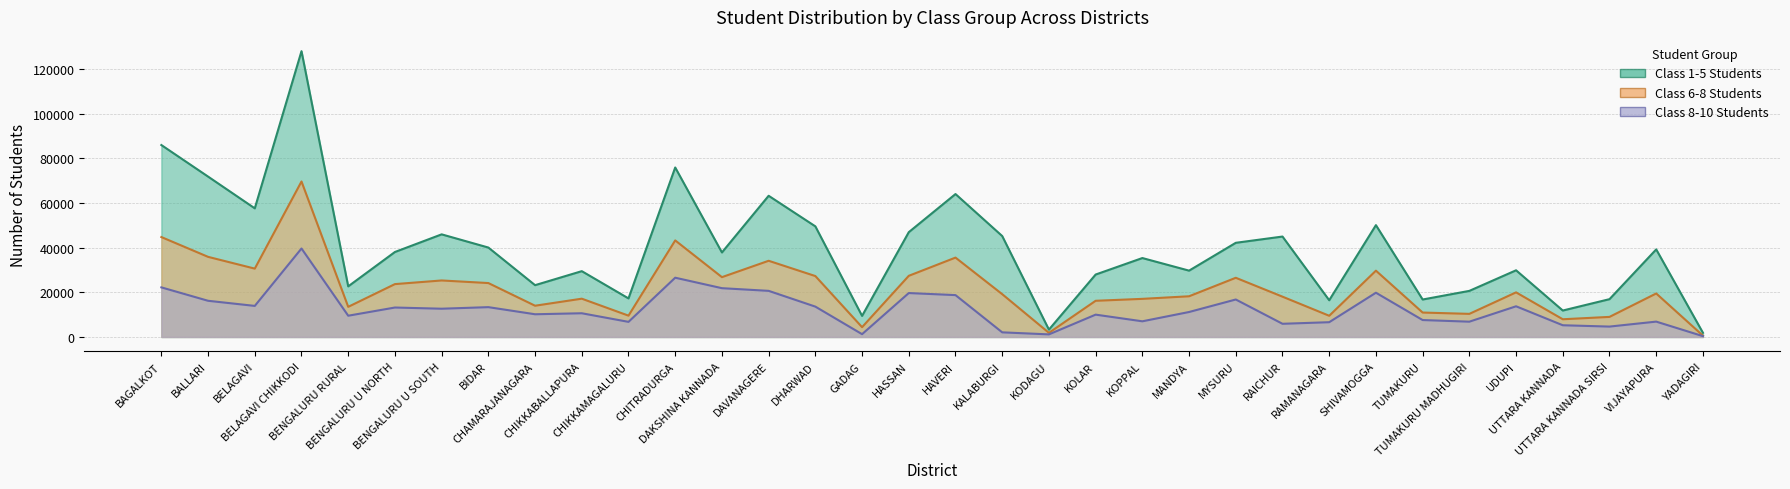

How many data points does each series have?

34